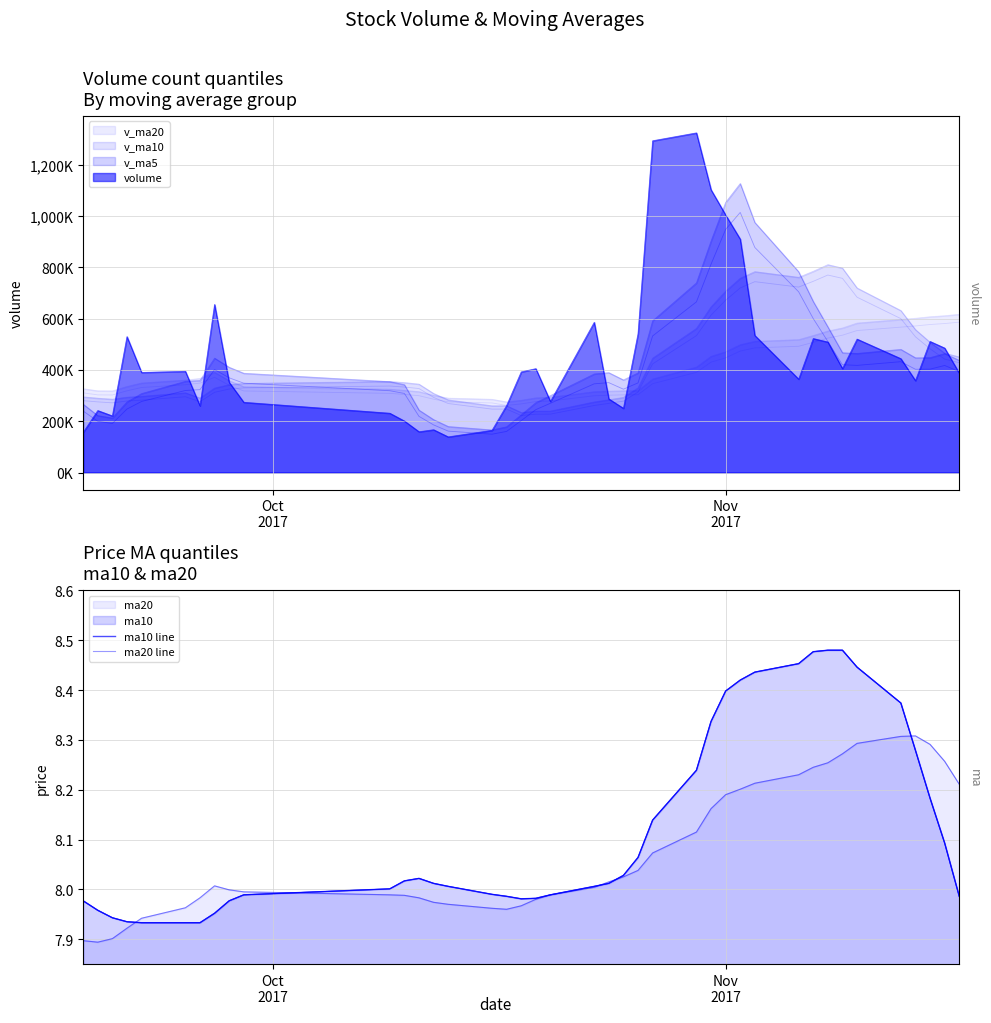

At how many categories does at least one series exceed 8?

26